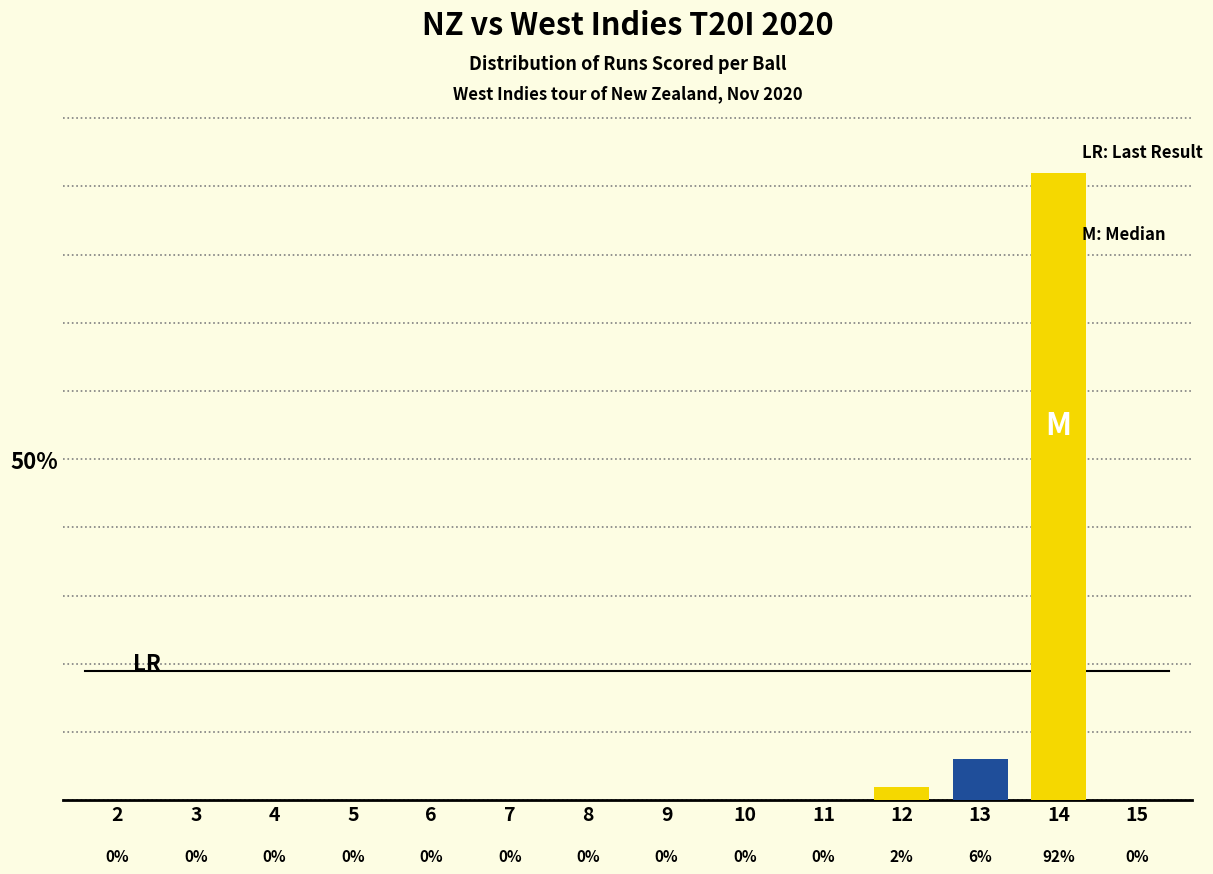

Reading left to right, list all the values displayed in this chart.

2=0	3=0	4=0	5=0	6=0	7=0	8=0	9=0	10=0	11=0	12=2	13=6	14=92	15=0